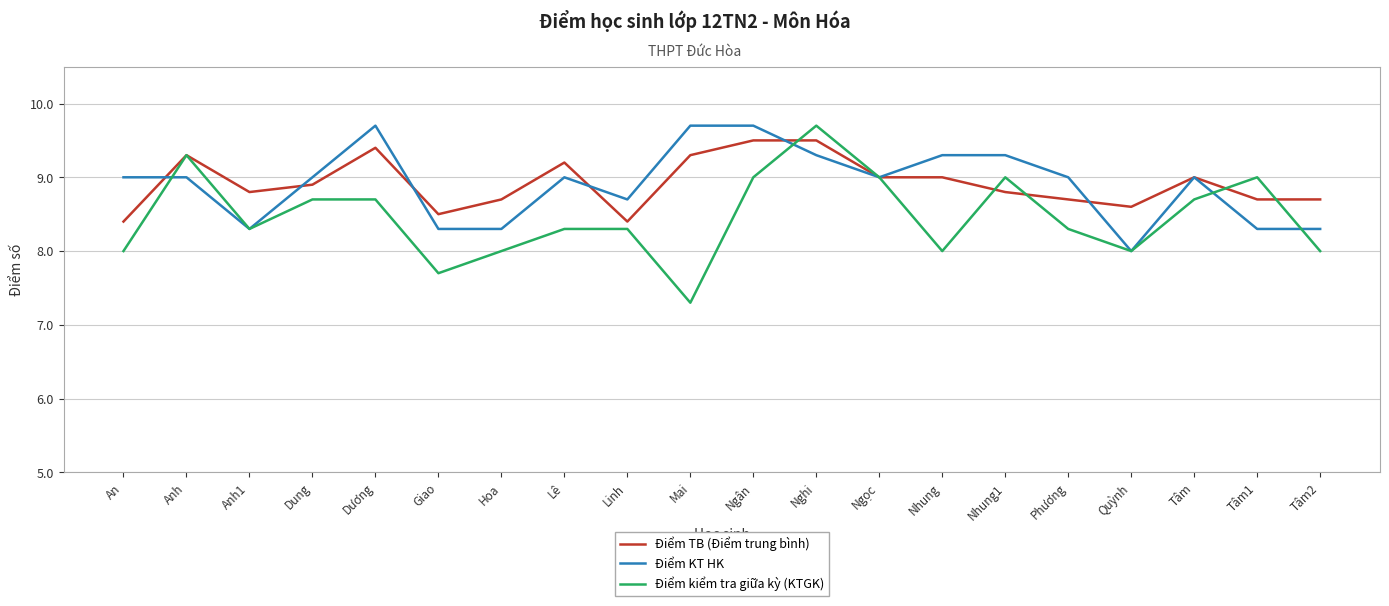

What is the difference between the maximum and minimum values in the Điểm KT HK series?

1.7